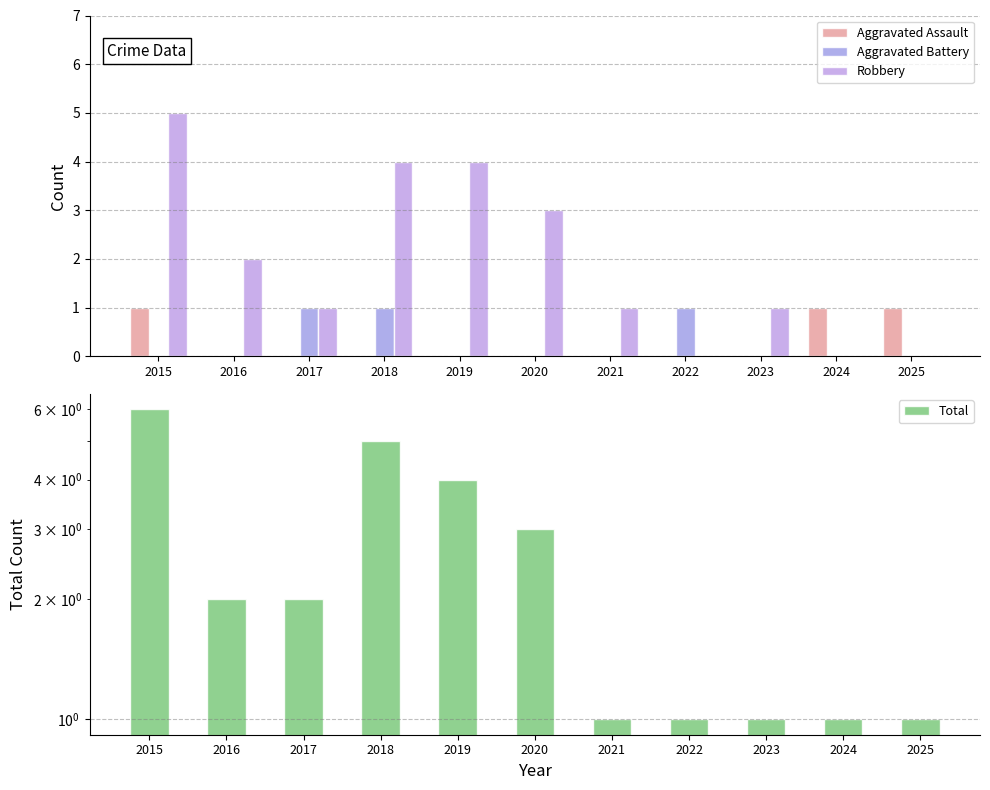

What is the spread (max minus min) of values at 2021?

1